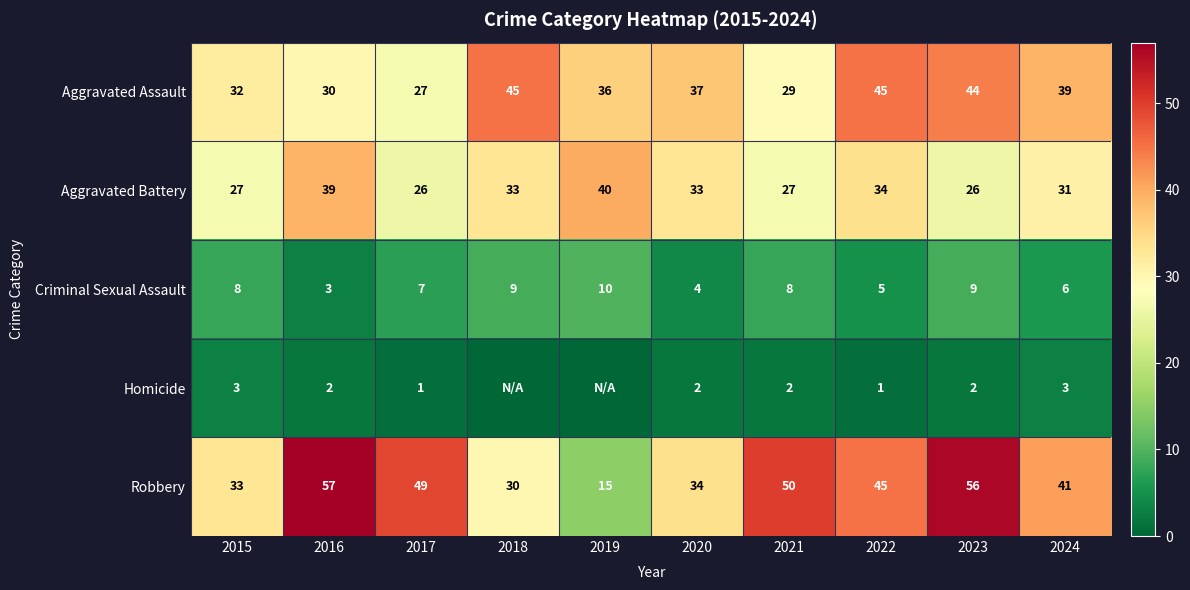

True or false: Criminal Sexual Assault has a value of 10 at 2019.

True